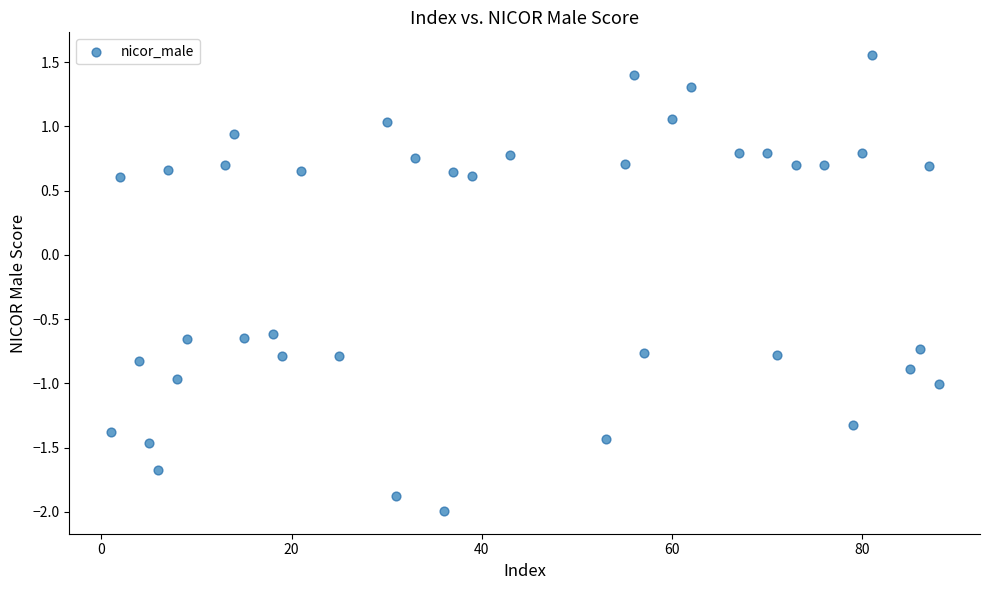

What is the range of Y values (max minus min)?

3.5